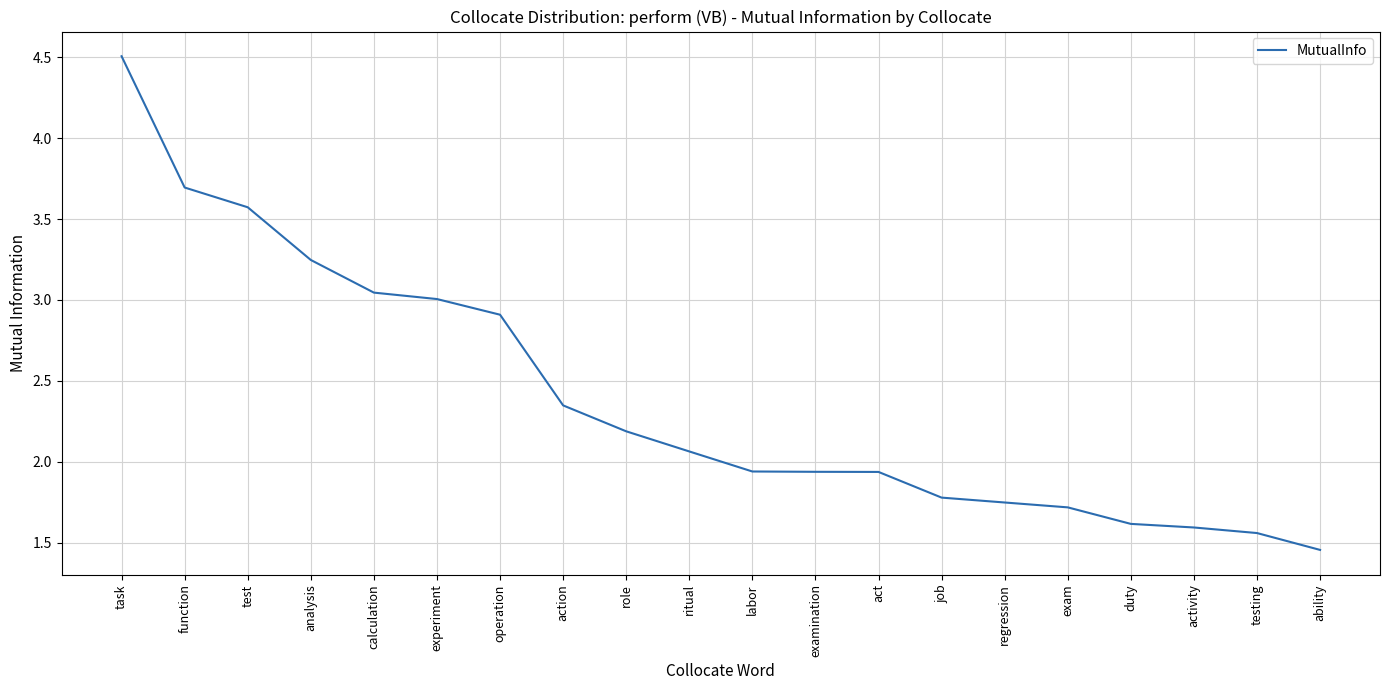

Is it true that the value at regression is 1.7?

True